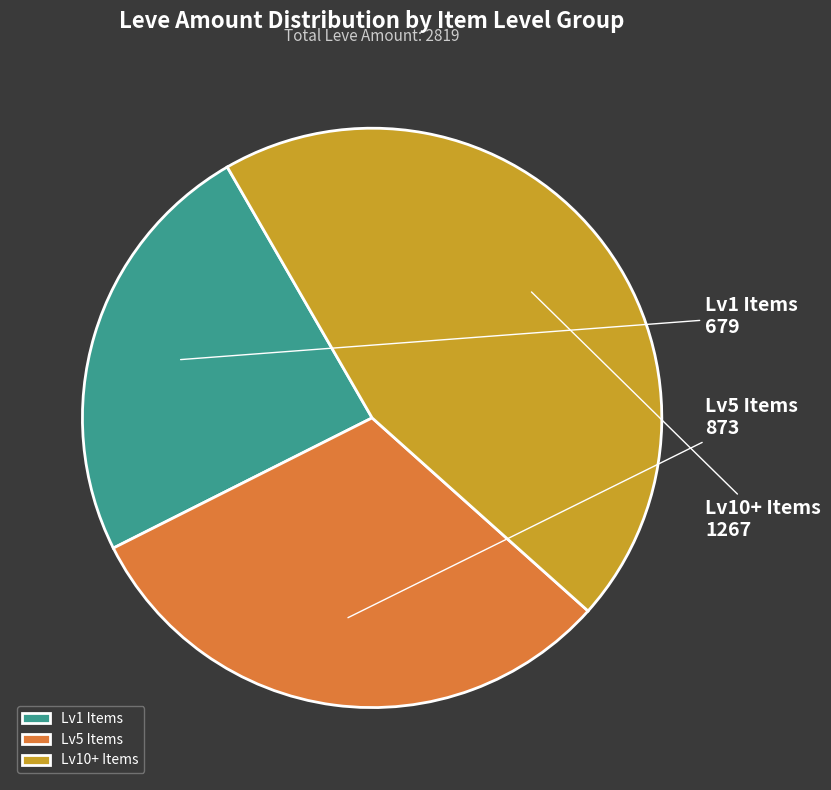

Does any single category account for the majority?

No